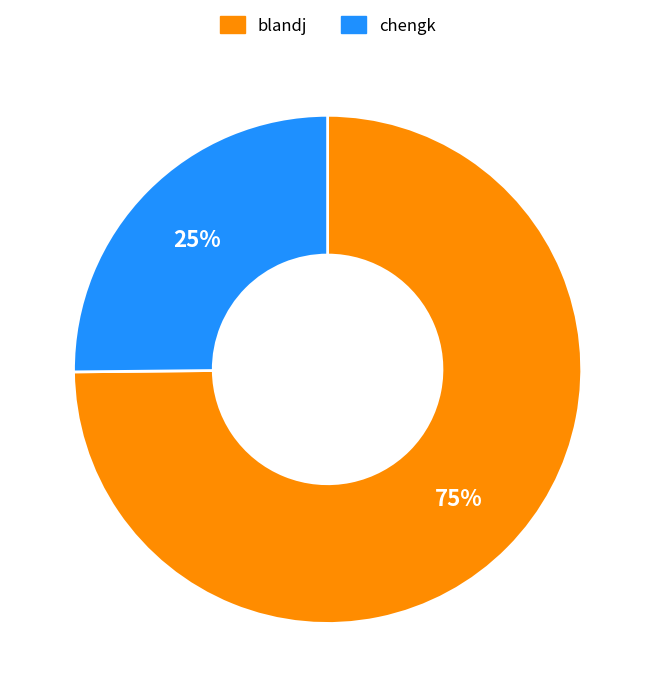

What is the ratio of the value at chengk to the value at blandj?

0.3